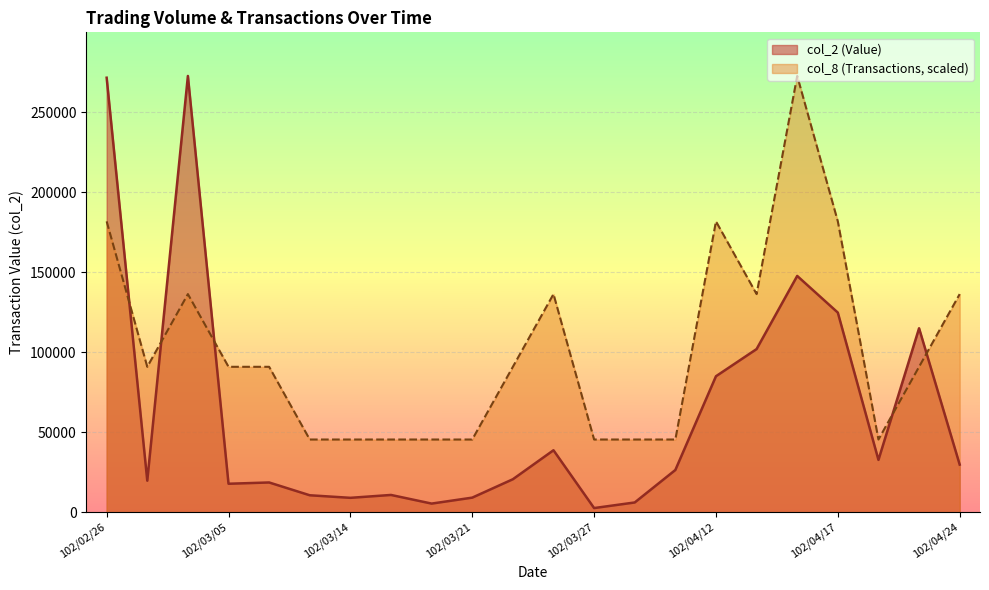

What is the spread (max minus min) of values at 102/04/16?

125000